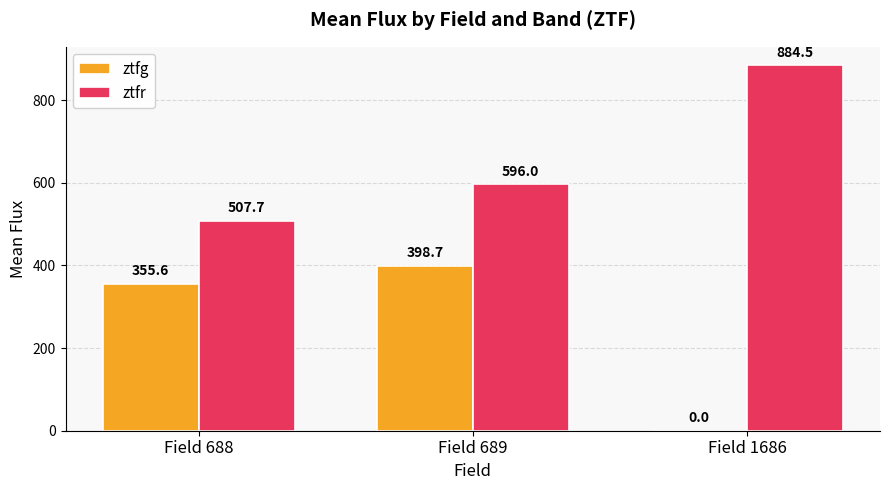

What is the sum of the ztfr values at Field 689 and Field 688?

1103.7